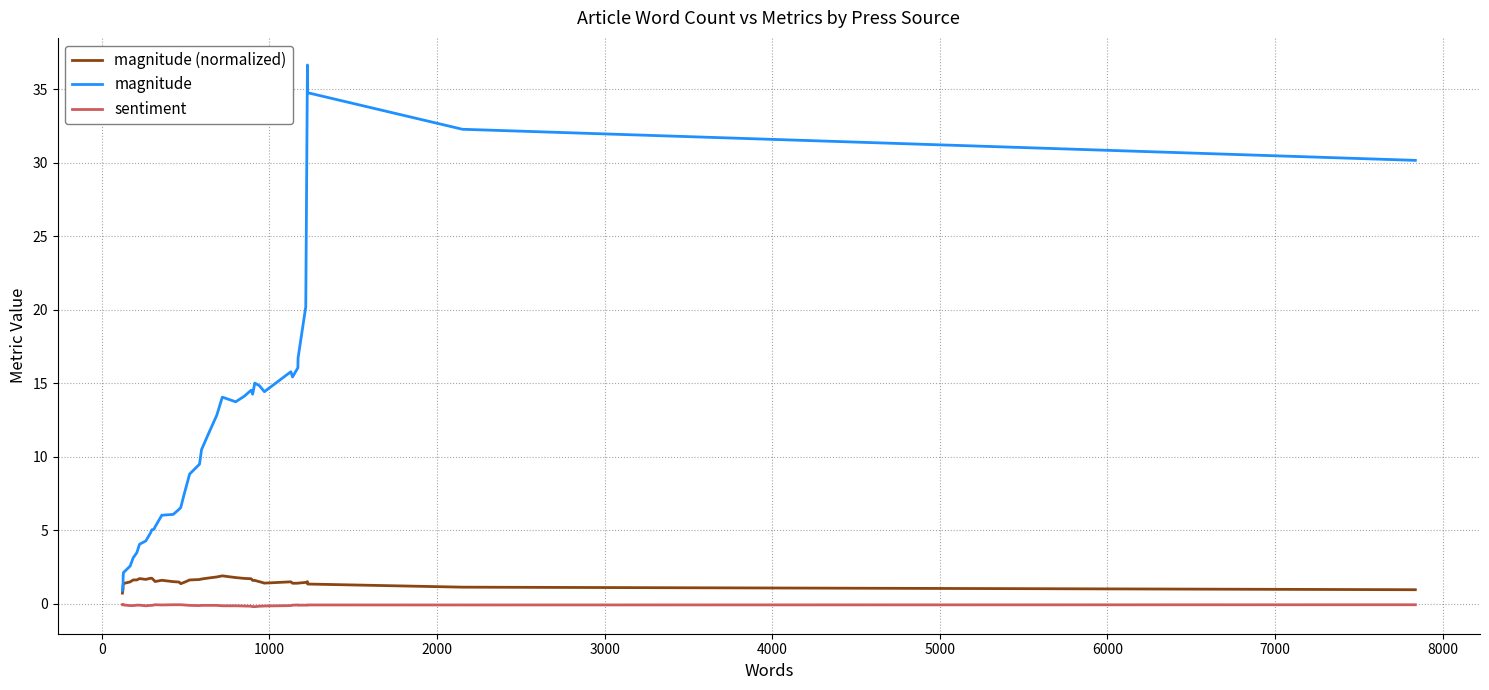

Rank the series by their maximum value, from highest to lowest.

magnitude, magnitude (normalized), sentiment